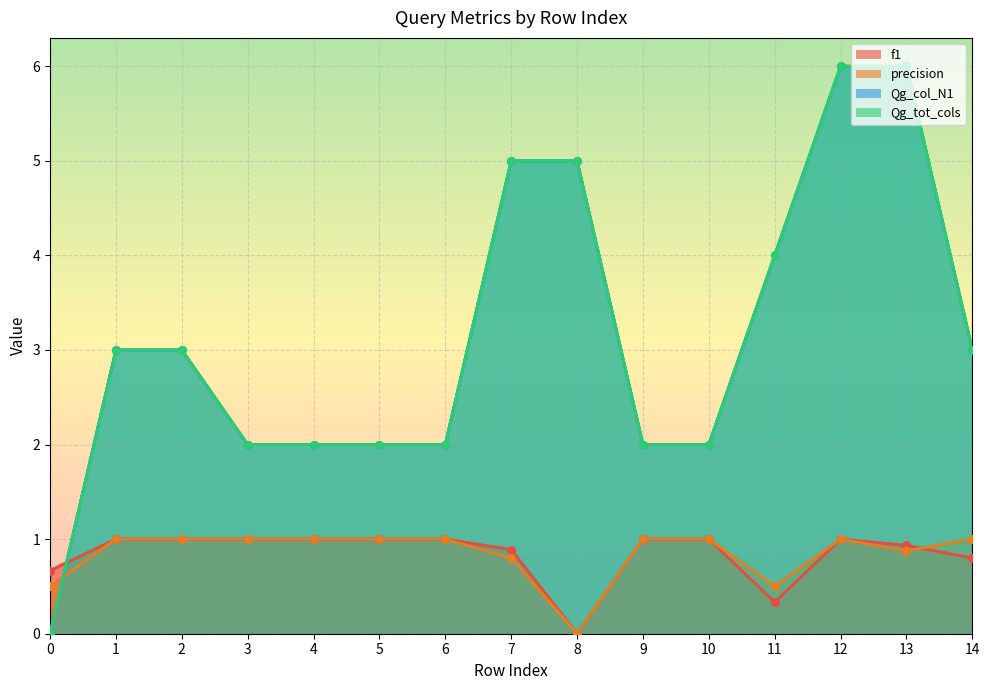

Which series reaches the minimum Y coordinate?

f1